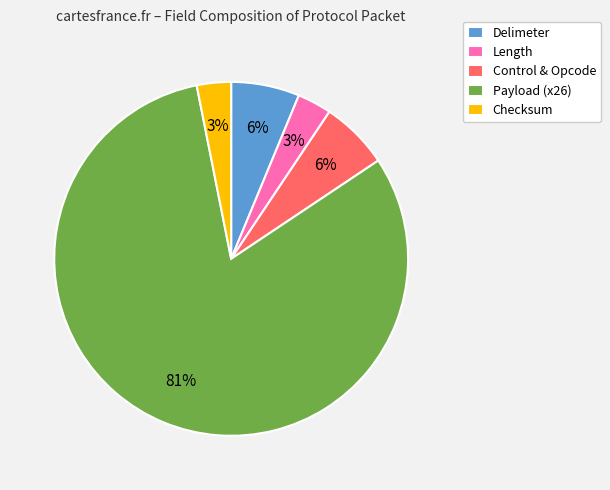

Do Payload (x26) and Control & Opcode together represent more than half of the pie?

Yes